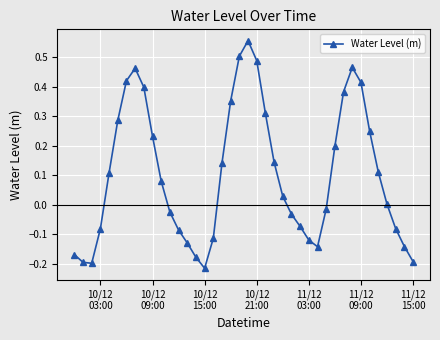

True or false: there are more than 0 points higher than both neighbors.

True